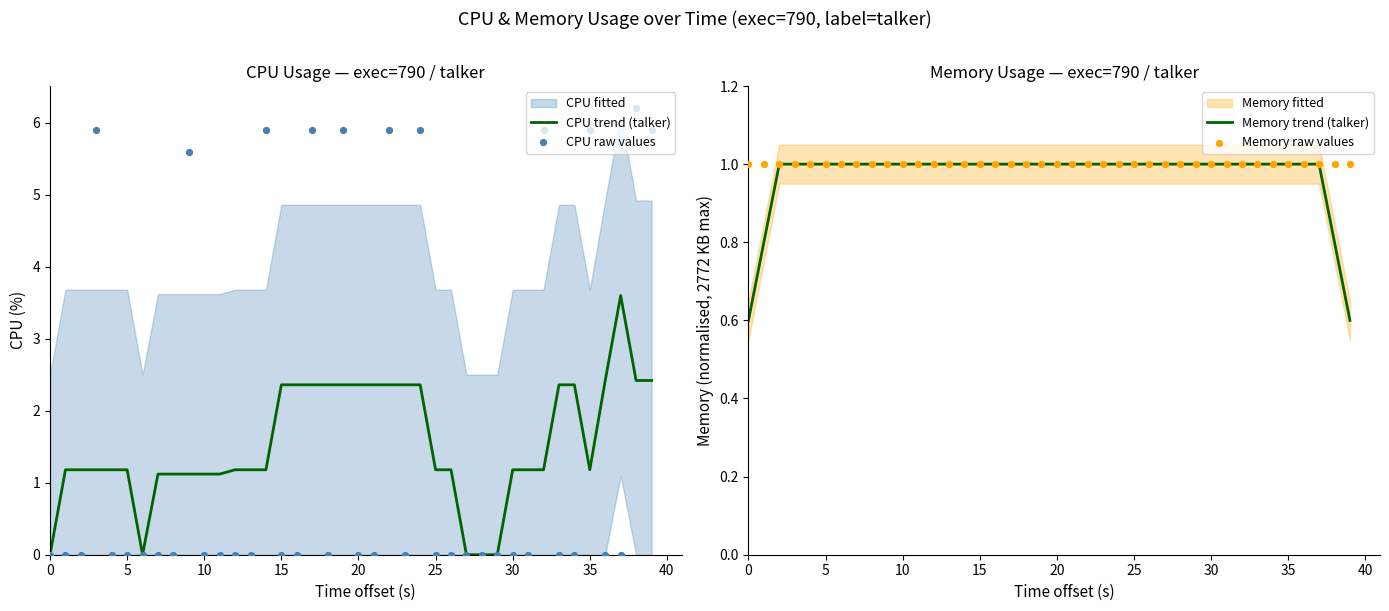

Which series has the widest spread of Y values?

CPU raw values